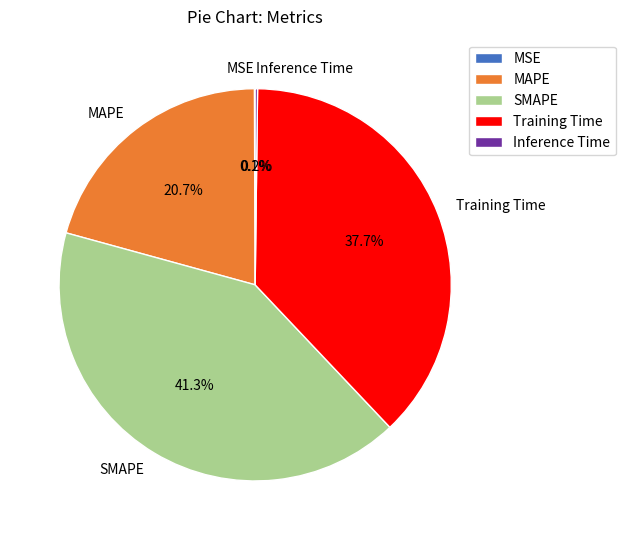

Approximately how many times larger is the value at MAPE compared to Training Time?

0.5